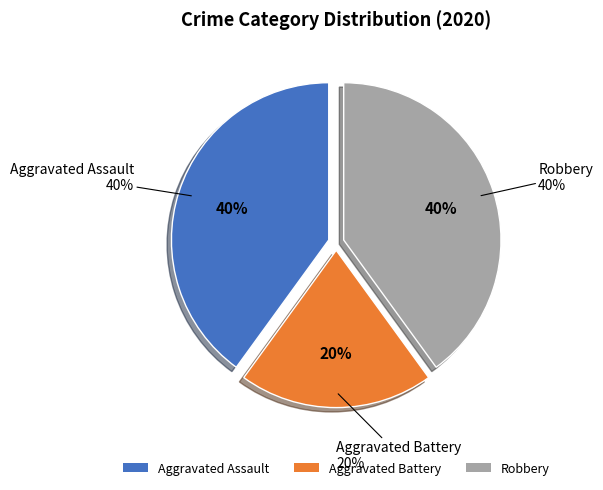

Which slice is the largest?

Aggravated Assault